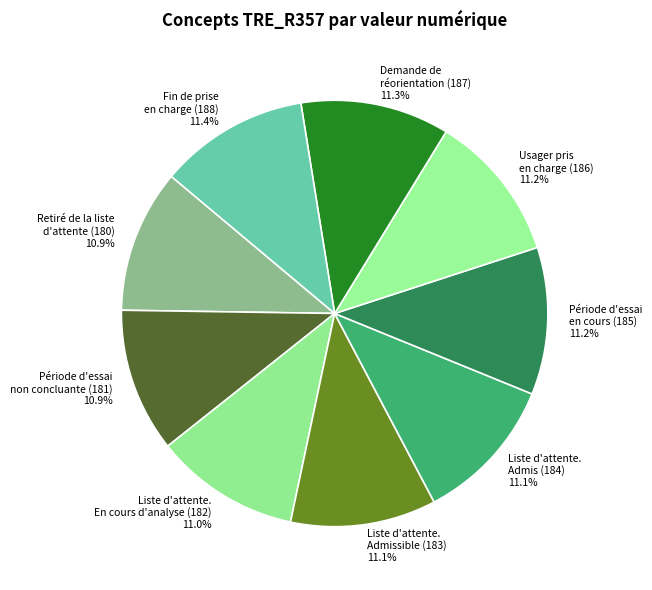

Combined, do Fin de prise en charge (188) and Usager pris en charge (186) account for over 50%?

No